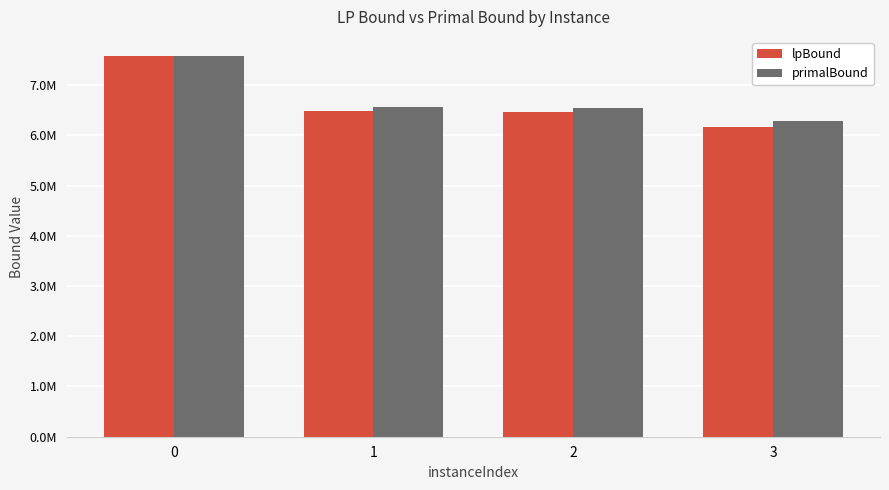

What are all the series names shown in the legend?

lpBound, primalBound